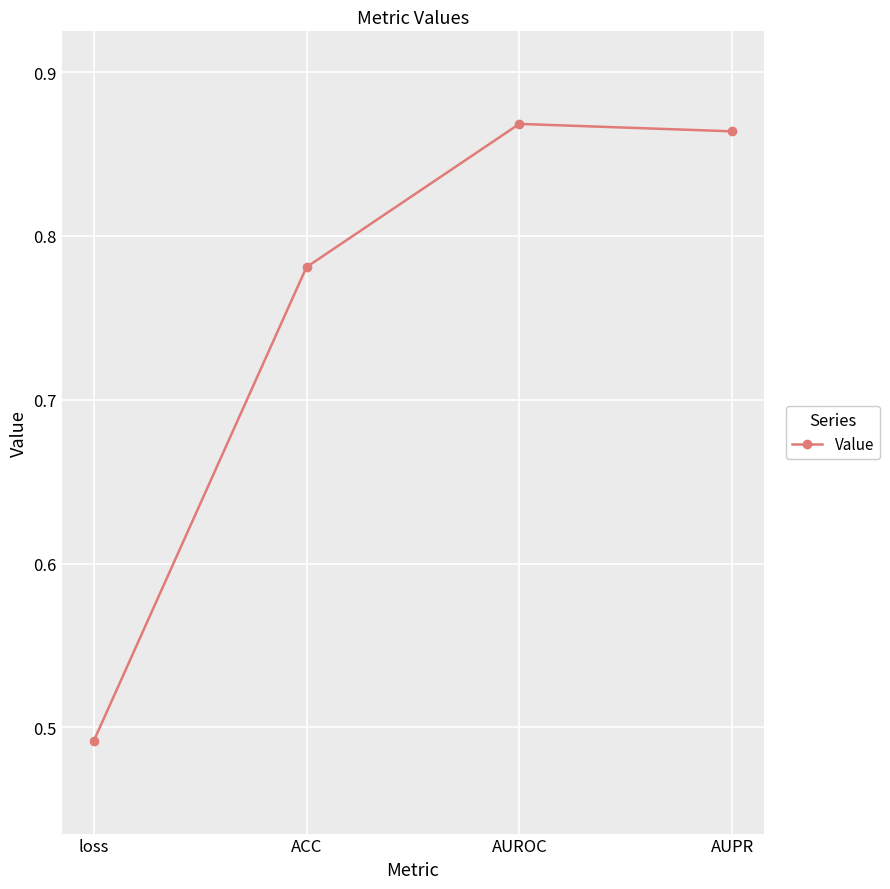

What position from the right is loss?

4